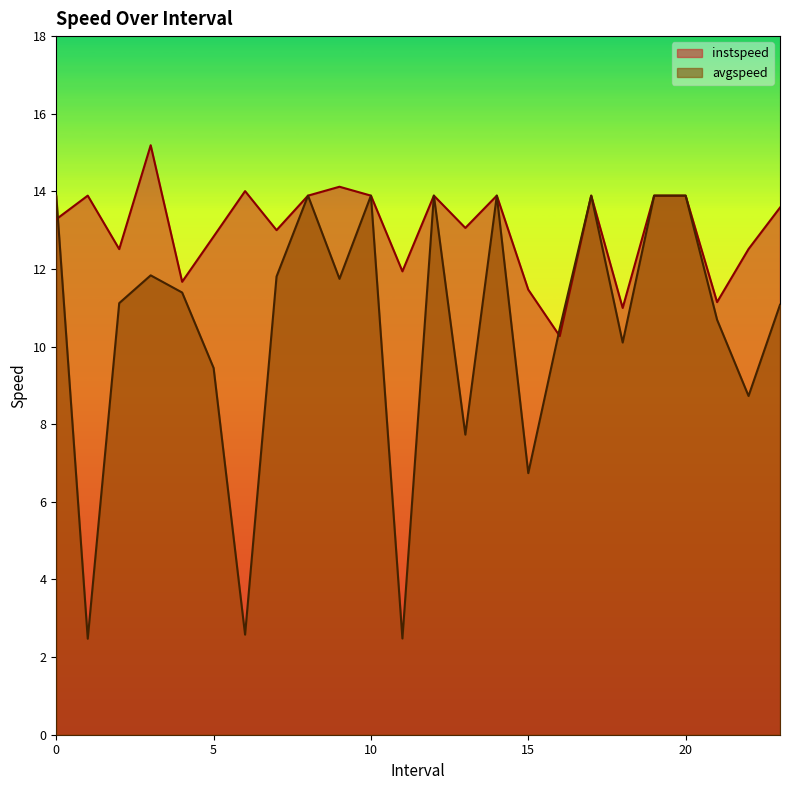

Where is instspeed nearest to the value 12?

11.0